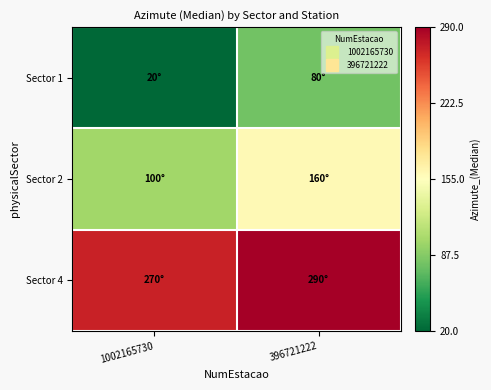

Reading left to right, extract all data points from this chart.

Sector 1: 1002165730=20	396721222=80
Sector 2: 1002165730=100	396721222=160
Sector 4: 1002165730=270	396721222=290